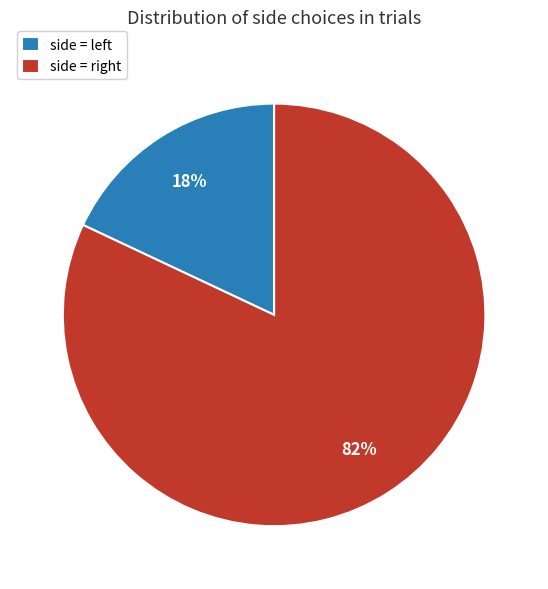

To the nearest percent, what is the average slice percentage?

50%